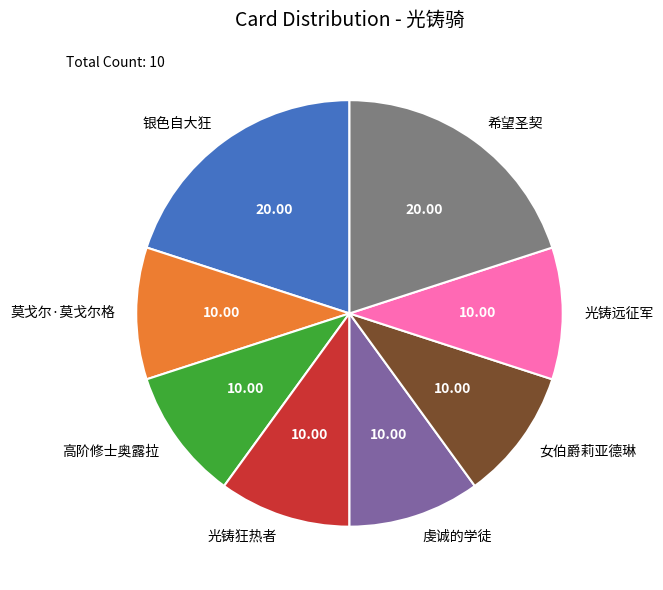

How many segments does this pie chart have?

8